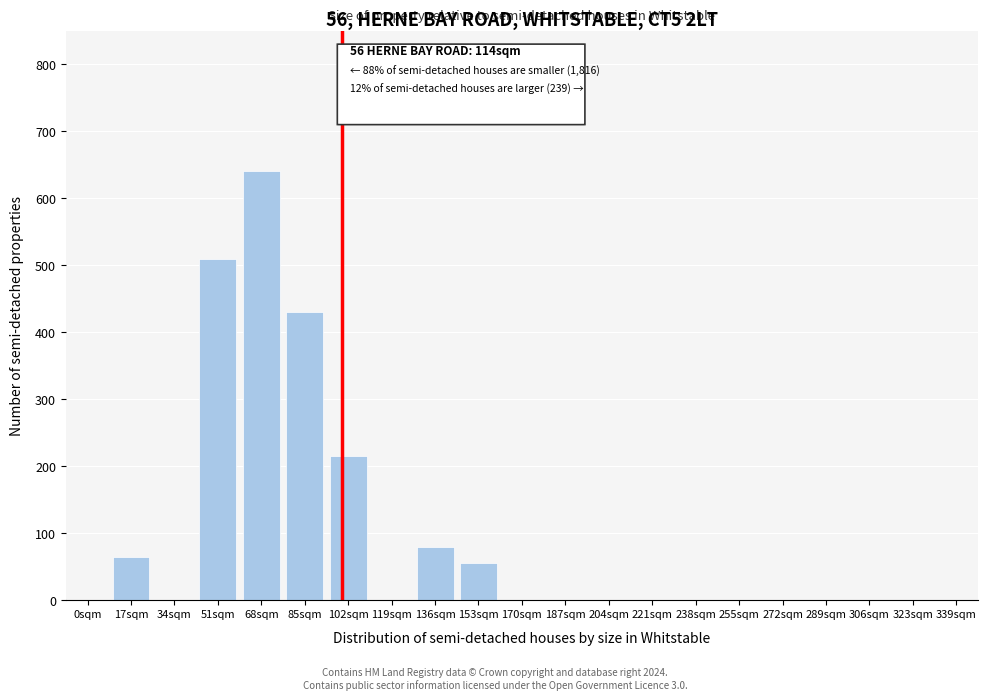

Reading left to right, extract all data points from this chart.

0sqm=0	17sqm=65	34sqm=0	51sqm=510	68sqm=640	85sqm=430	102sqm=215	119sqm=0	136sqm=80	153sqm=55	170sqm=0	187sqm=0	204sqm=0	221sqm=0	238sqm=0	255sqm=0	272sqm=0	289sqm=0	306sqm=0	323sqm=0	339sqm=0